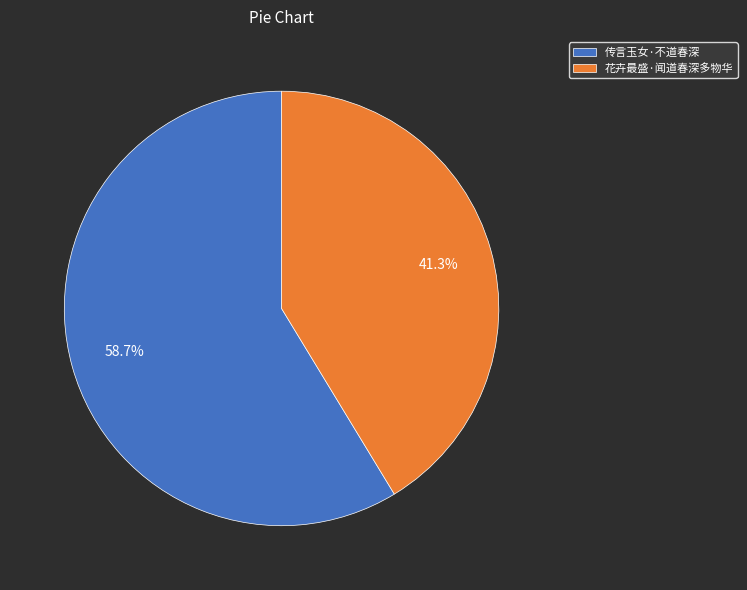

Rank the categories by value from highest to lowest.

传言玉女·不道春深, 花卉最盛·闻道春深多物华